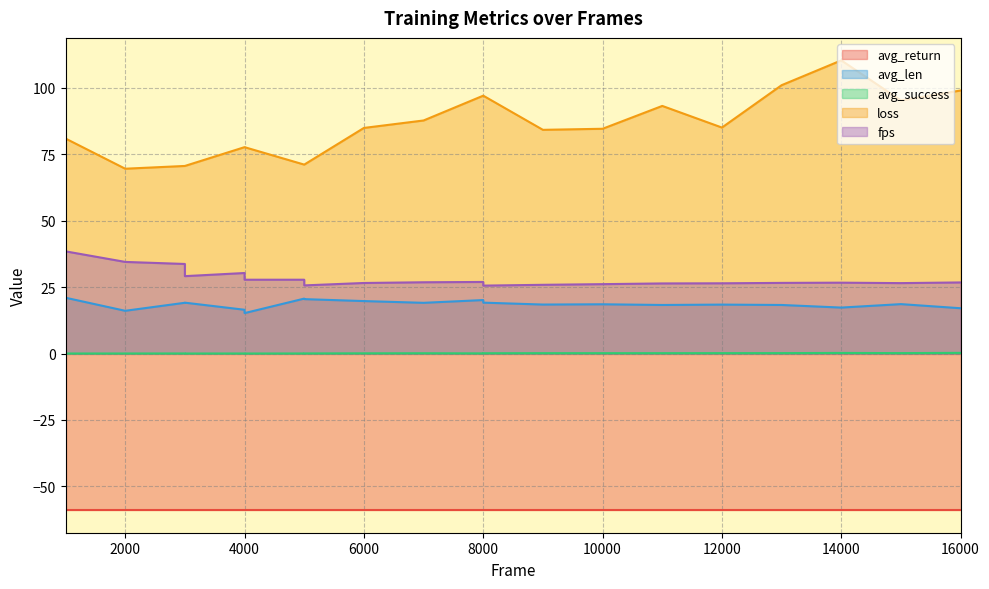

Is the value of avg_success at 14000 greater than the value of loss at 1000?

No